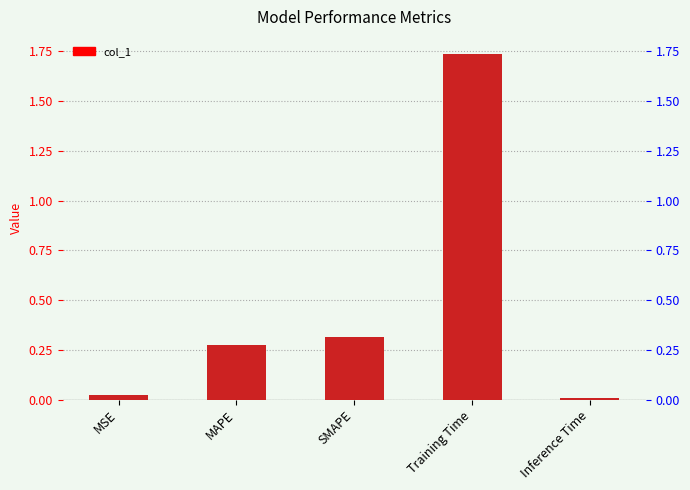

What is the difference between the maximum and minimum values?

1.7